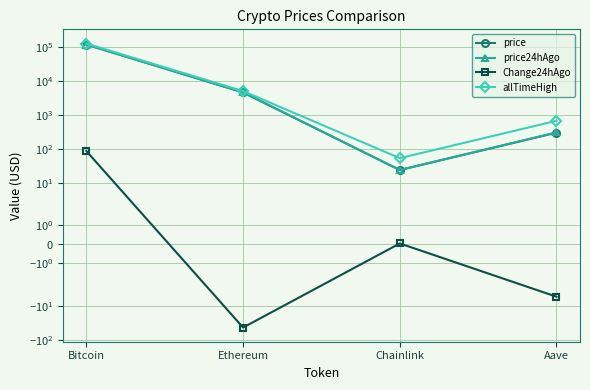

Is this an area chart (filled region under the line)?

No